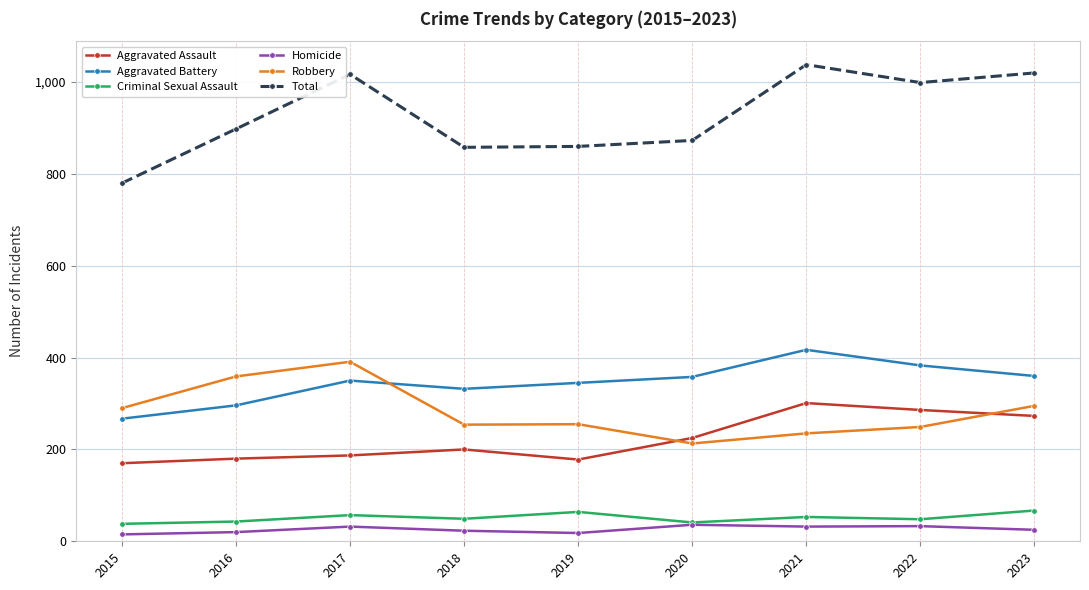

What is the minimum value for Aggravated Battery?

267